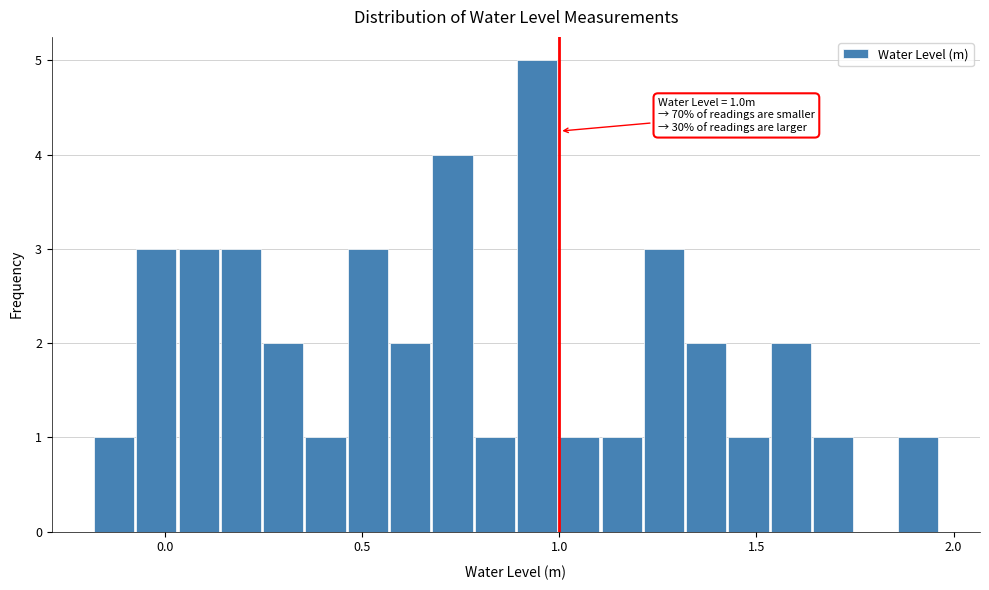

Read against the x-axis, roughly where is the centre of the tallest bar?

0.95